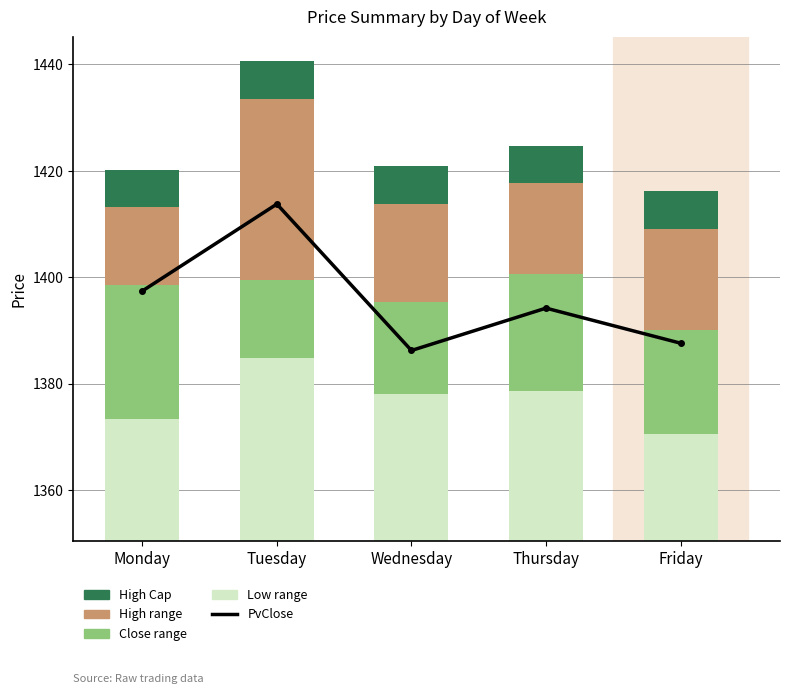

The Low range series shows 17.6 at Tuesday. True or false?

False